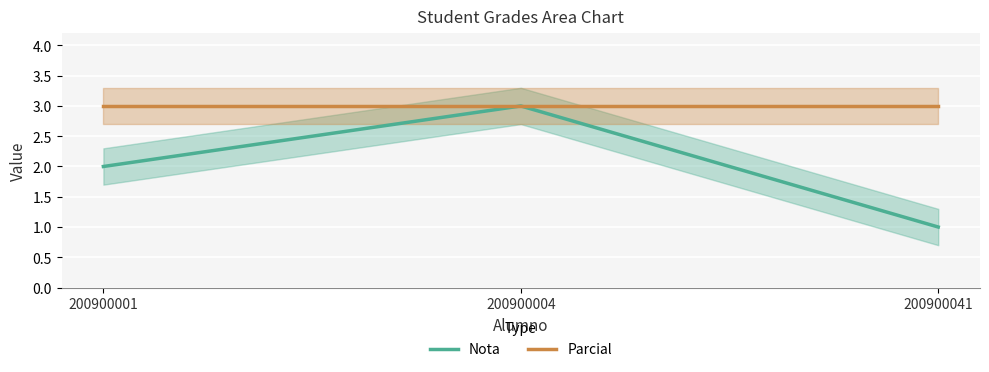

How many lines are shown in the chart?

2